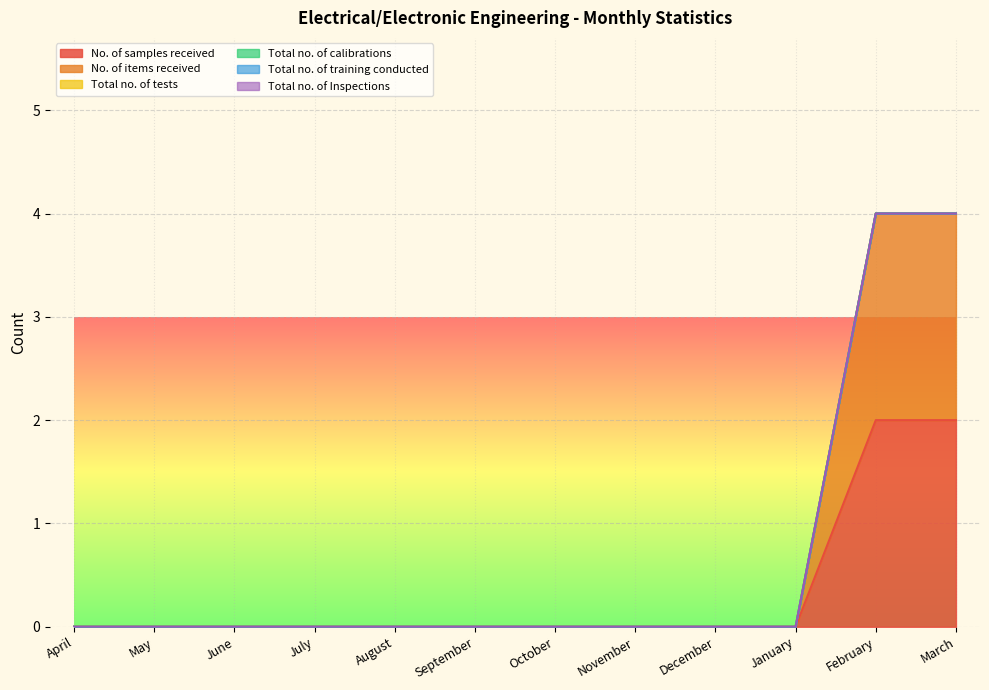

What position from the left is August?

5